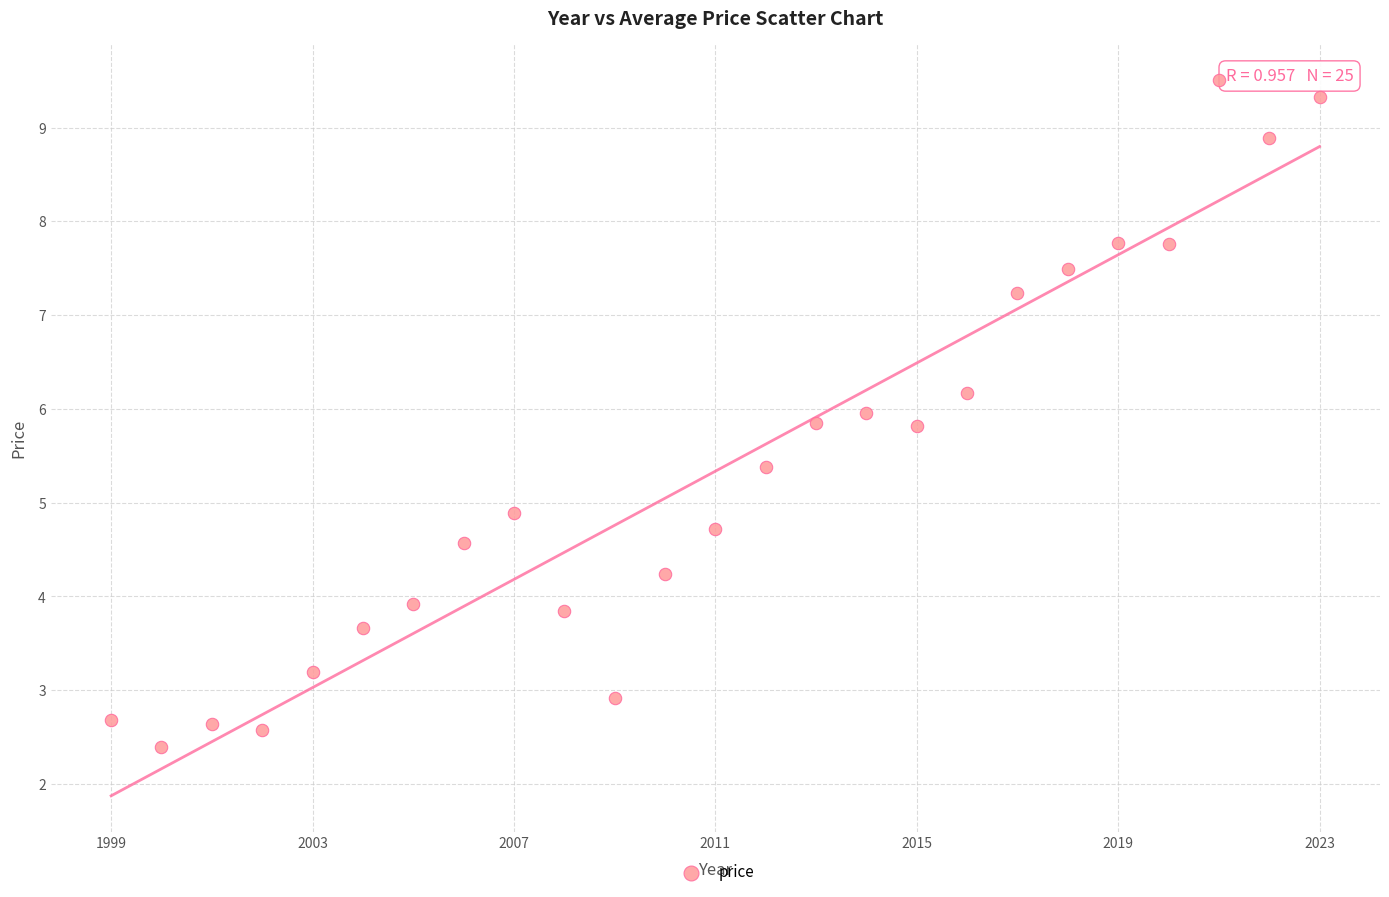

What is the range of Y values (max minus min)?

7.1